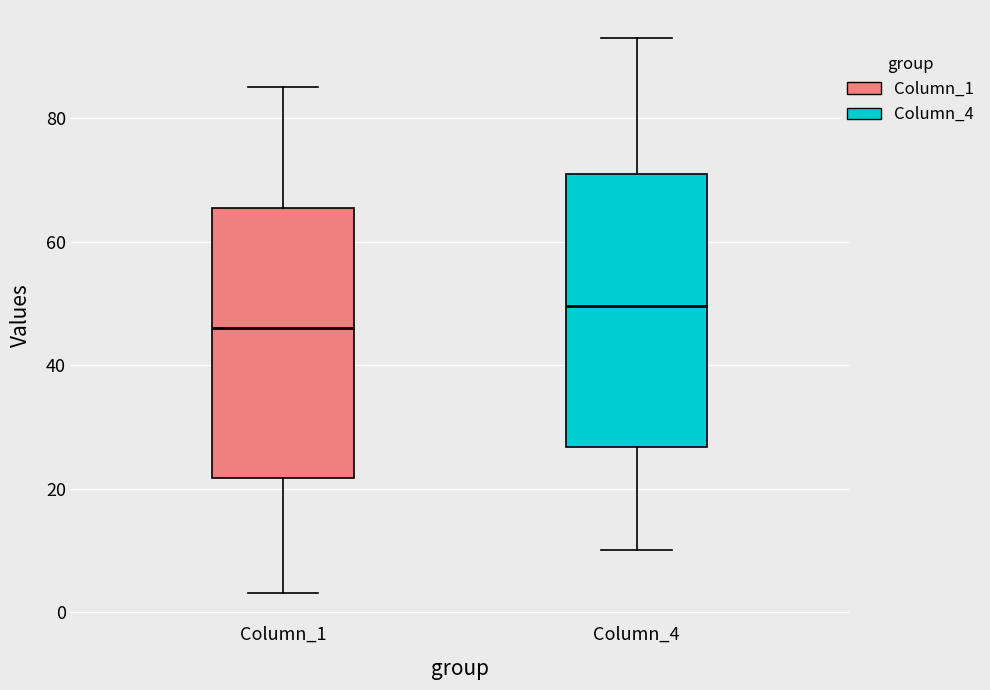

Where does the median line of the box for Column_4 sit on the y-axis? The values are not printed on the chart, so give them approximately, as read against the axis.

50